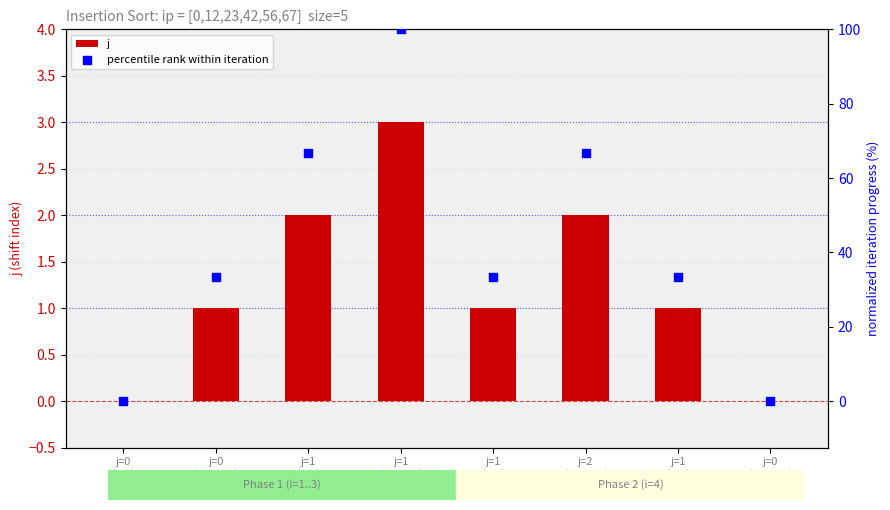

At how many categories does at least one series exceed 72?

1